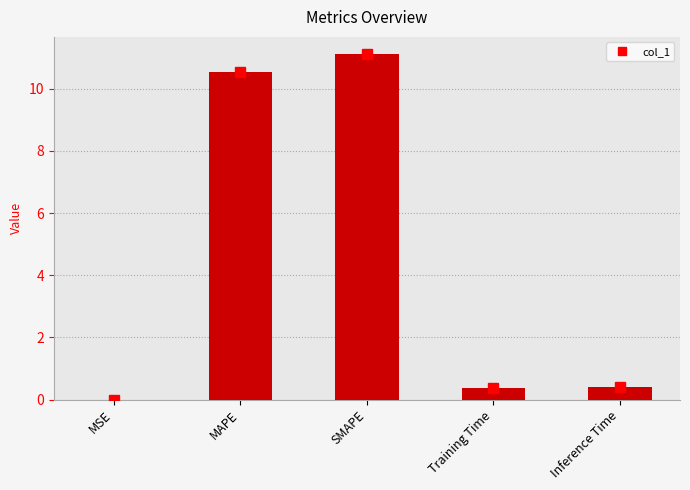

Which has a higher value, Inference Time or MSE?

Inference Time